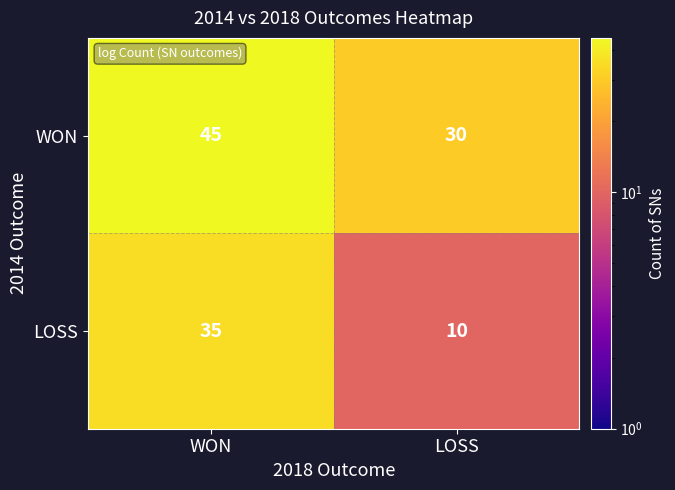

What is the sum of all WON values?

75